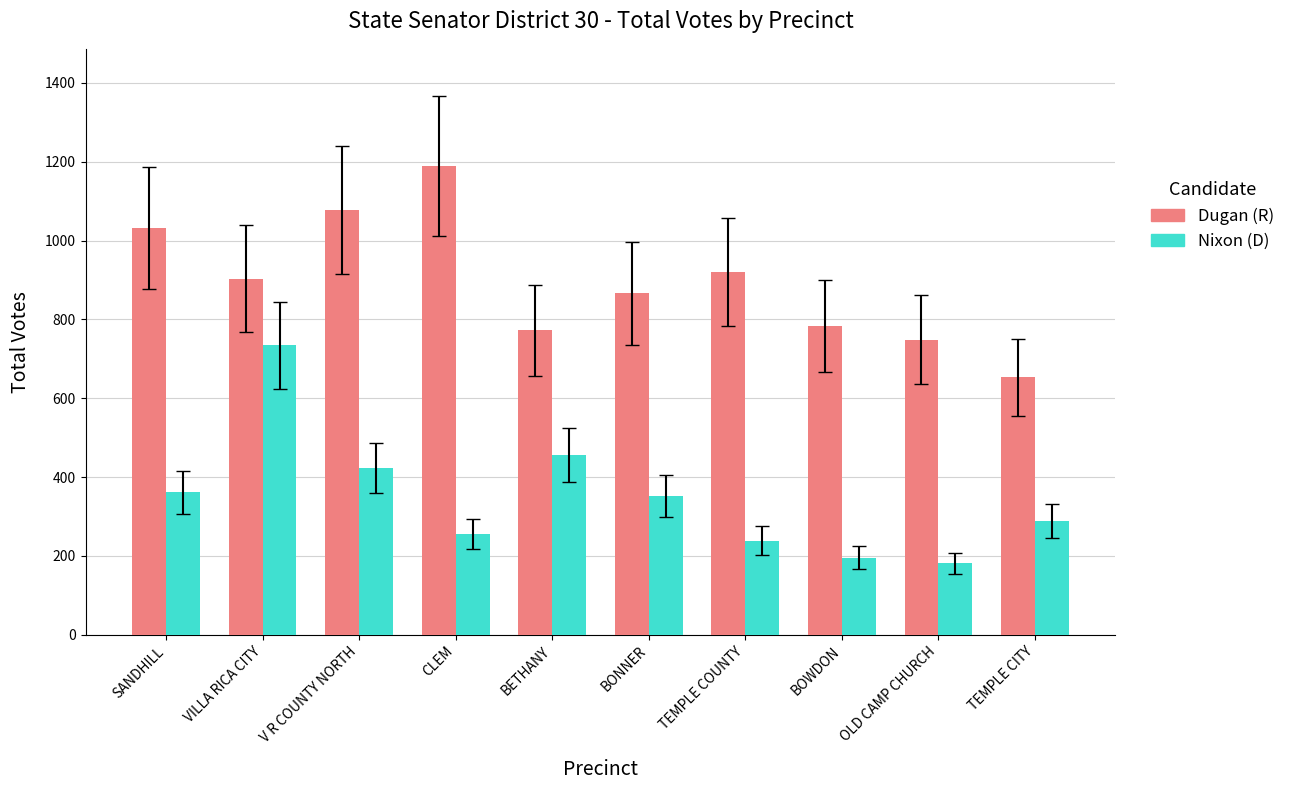

What is the label of the 3rd bar from the right?

BOWDON